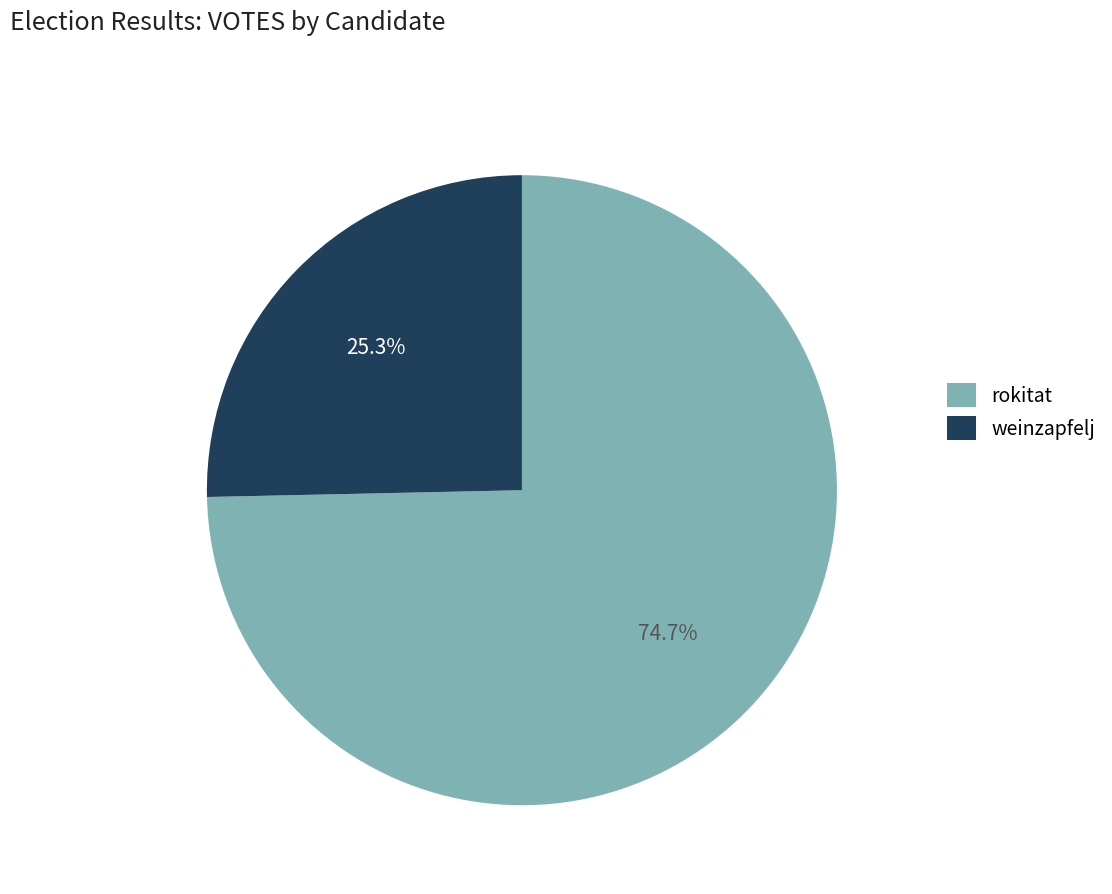

Does any single category account for the majority?

Yes